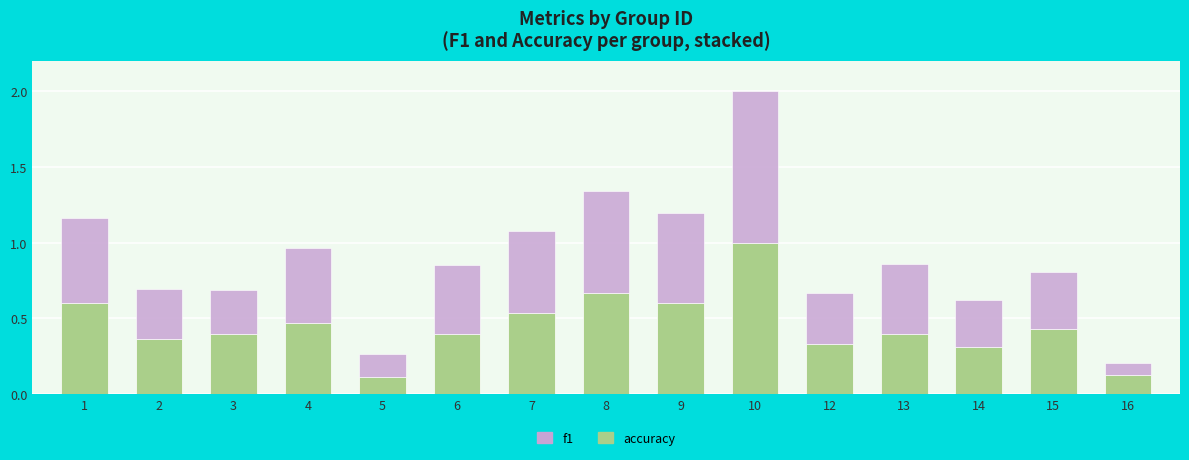

What is the difference between the maximum and minimum values in the accuracy series?

0.9